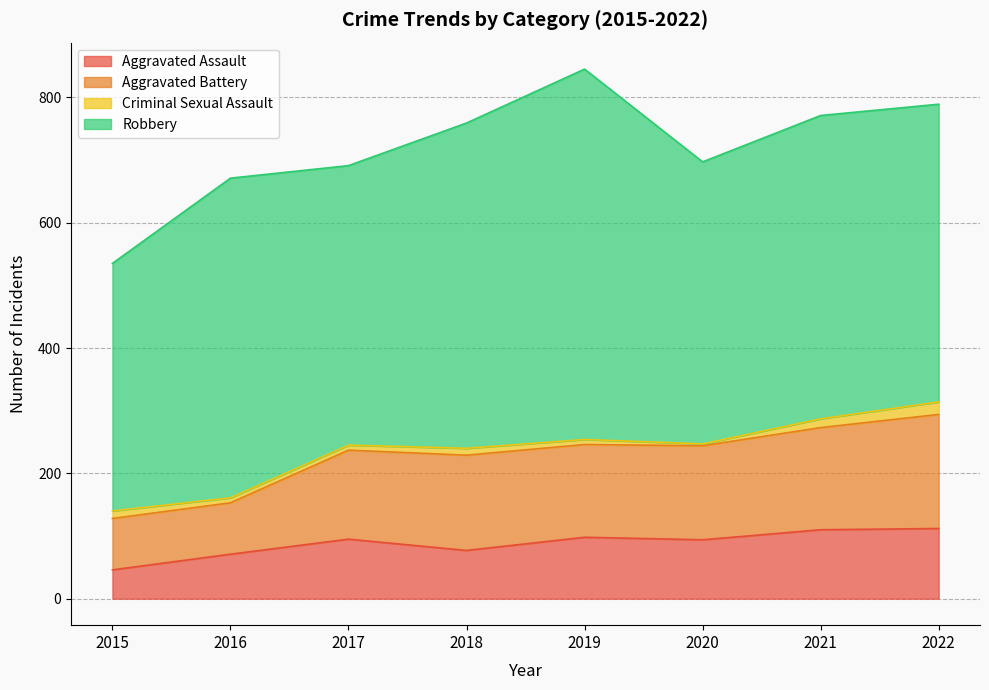

The Aggravated Assault series shows 109 at 2018. True or false?

False